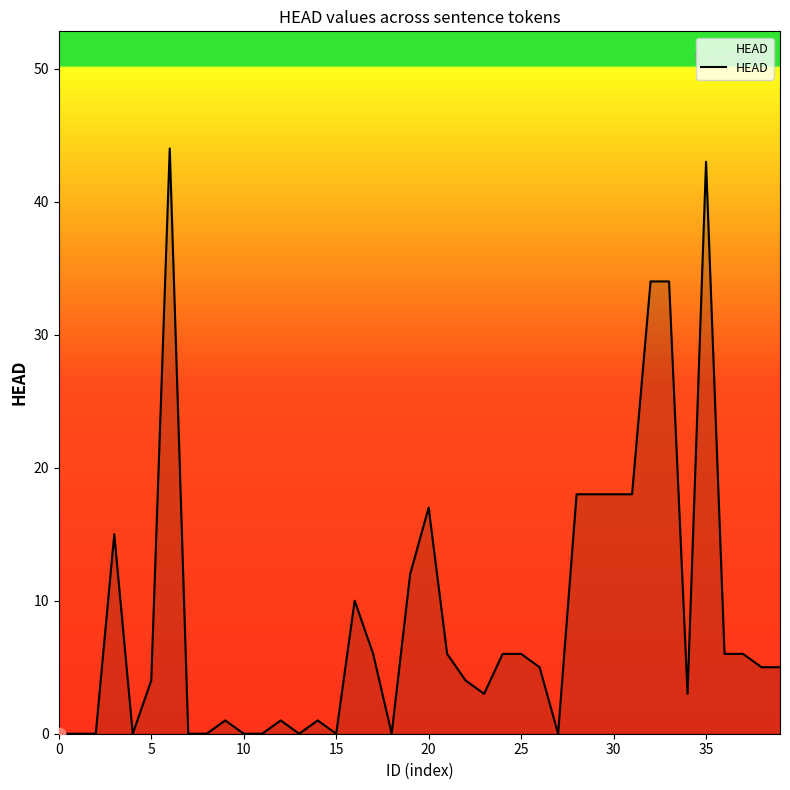

What is the difference between the maximum and minimum values?

44